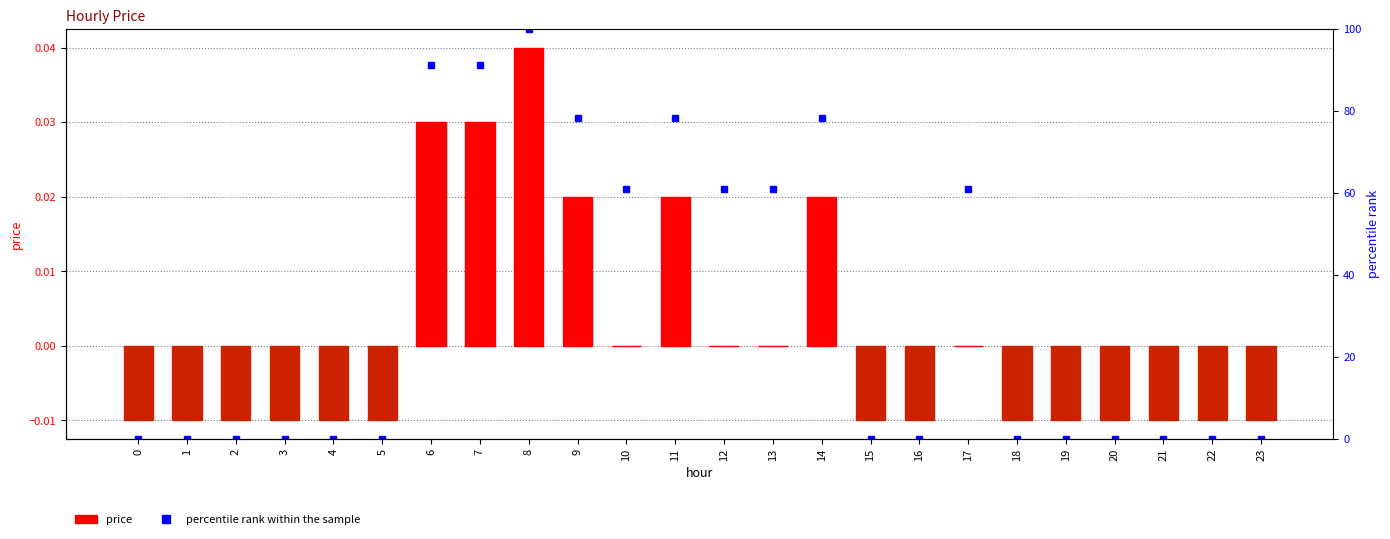

Which series has the largest range (max minus min)?

percentile rank within the sample